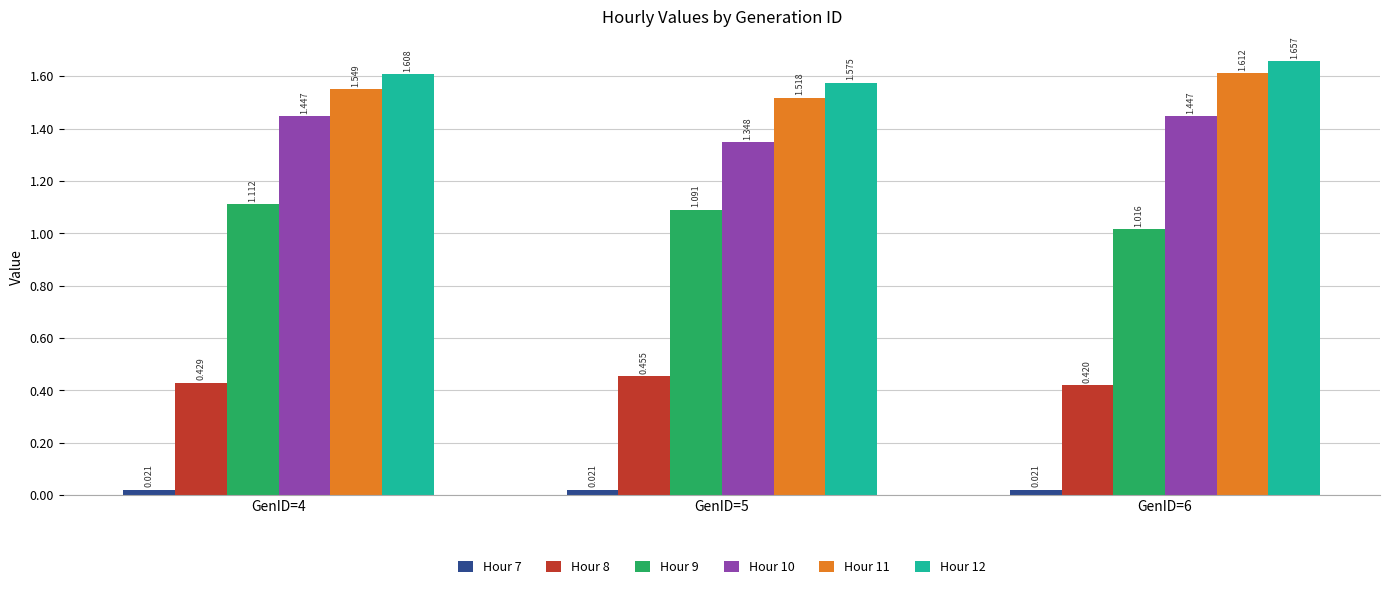

Count the number of categories in the chart.

3